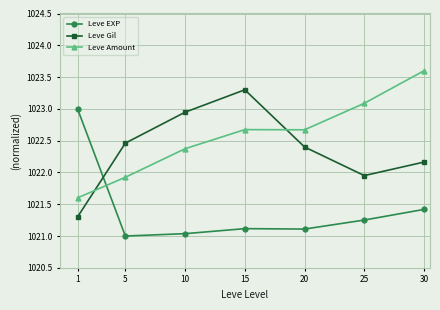

After their last crossing, which series has the higher values: Leve EXP or Leve Gil?

Leve Gil